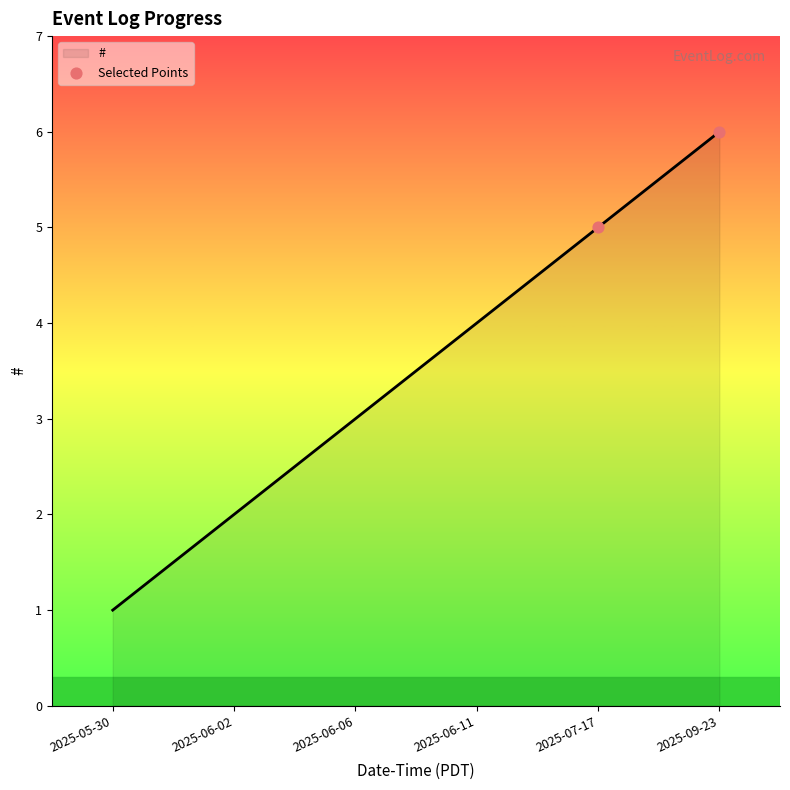

What is the change in value from 2025-05-30 to 2025-06-11?

+3